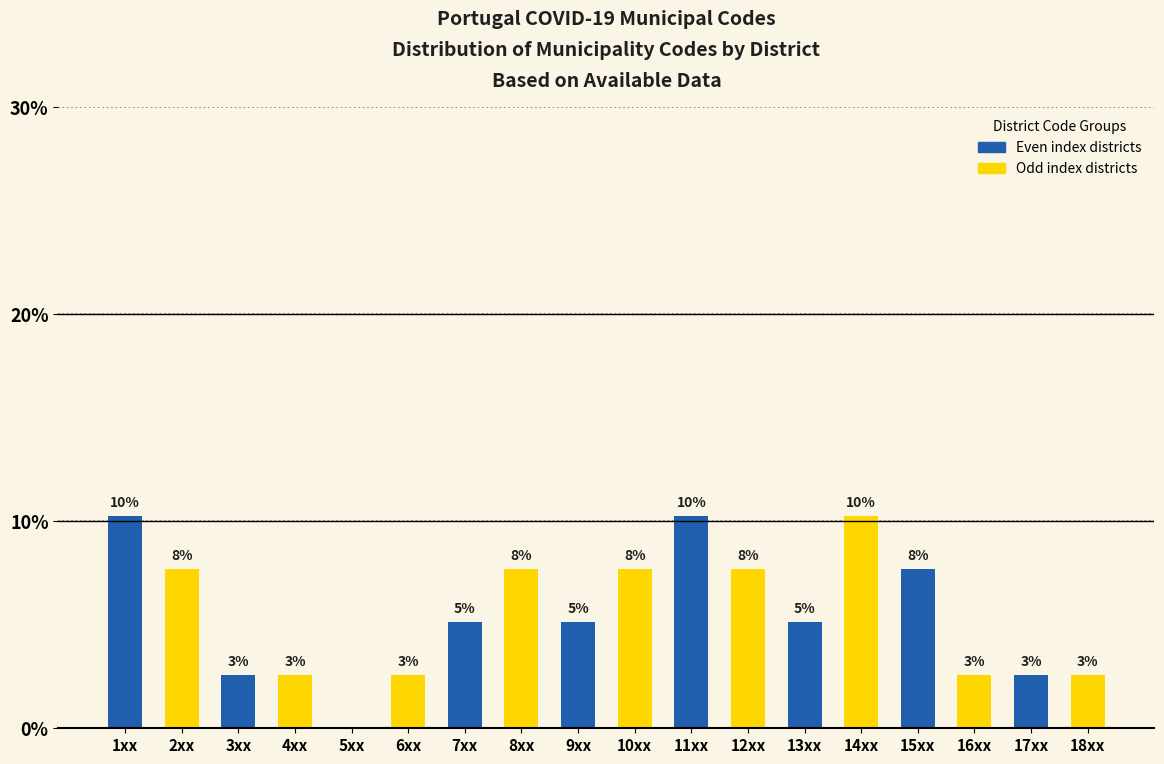

Are the bars horizontal?

No